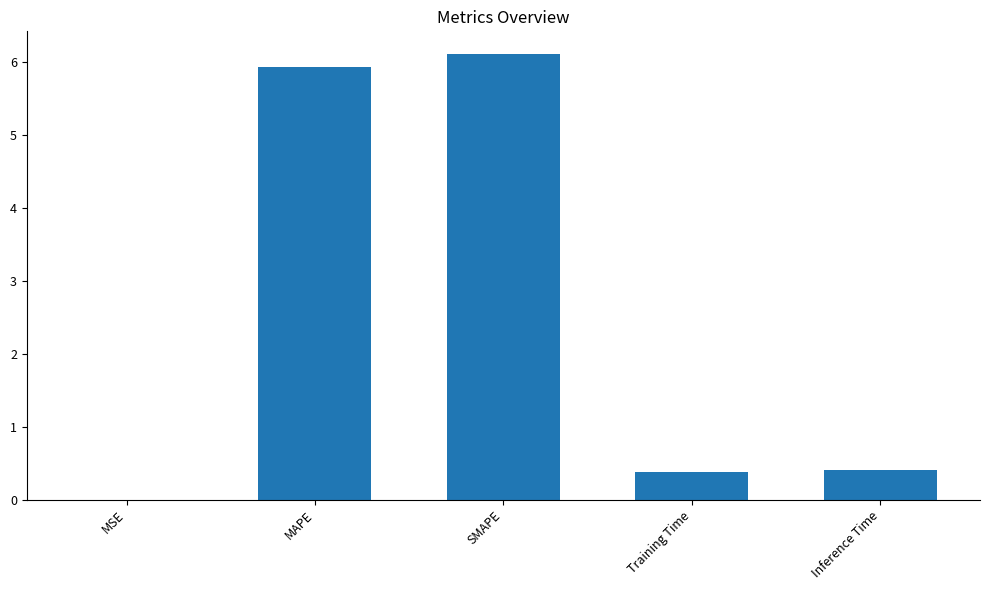

Count the number of data series in this chart.

1